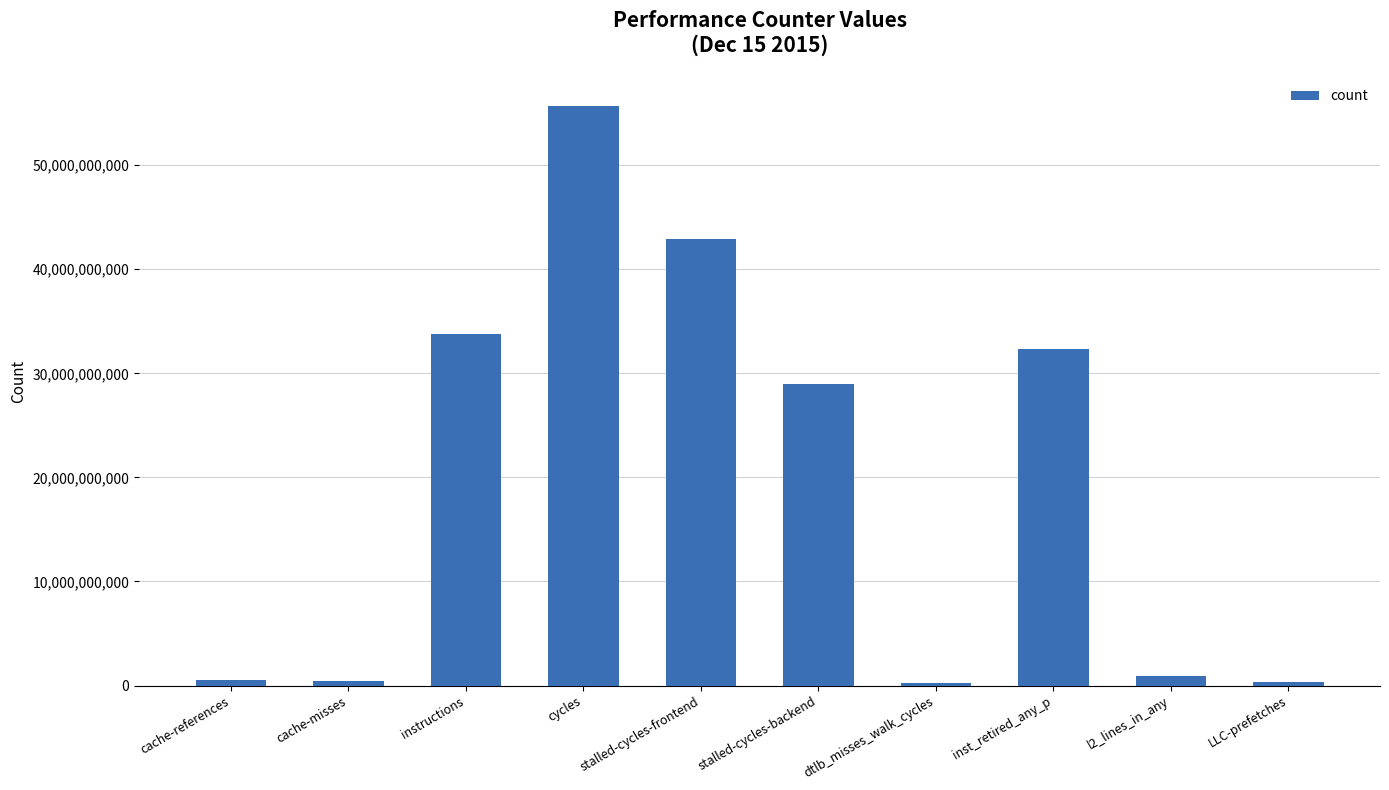

The value at inst_retired_any_p is 15791735859. True or false?

False